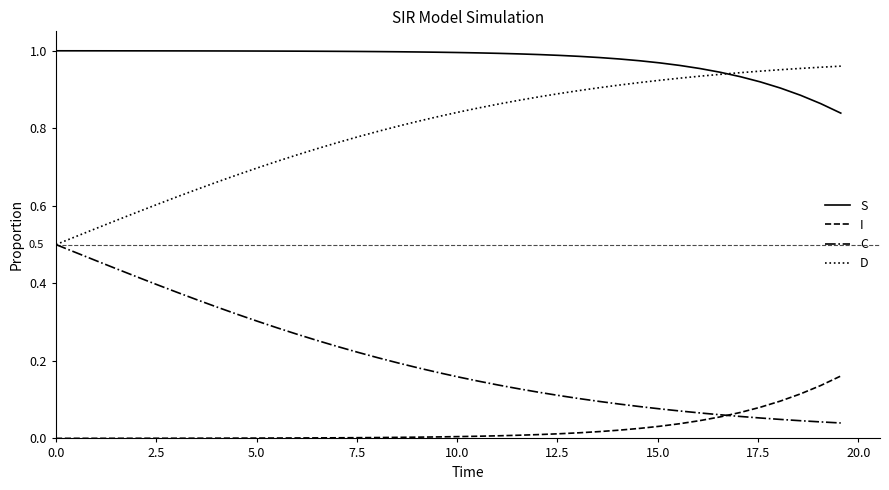

Which series has the largest total across all categories?

S